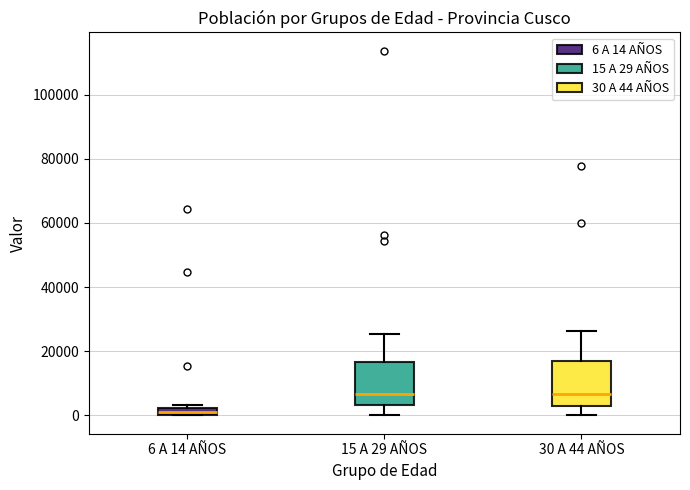

Where is the lower edge of the box for 15 A 29 AÑOS on the y-axis? The values are not printed on the chart, so give them approximately, as read against the axis.

4000